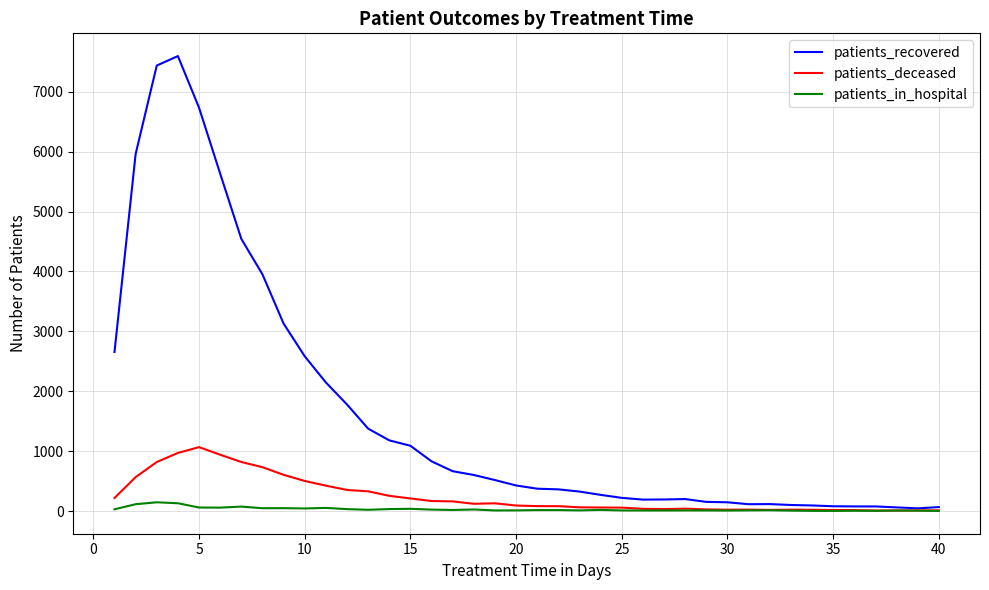

List the series in order of their peak value, highest first.

patients_recovered, patients_deceased, patients_in_hospital